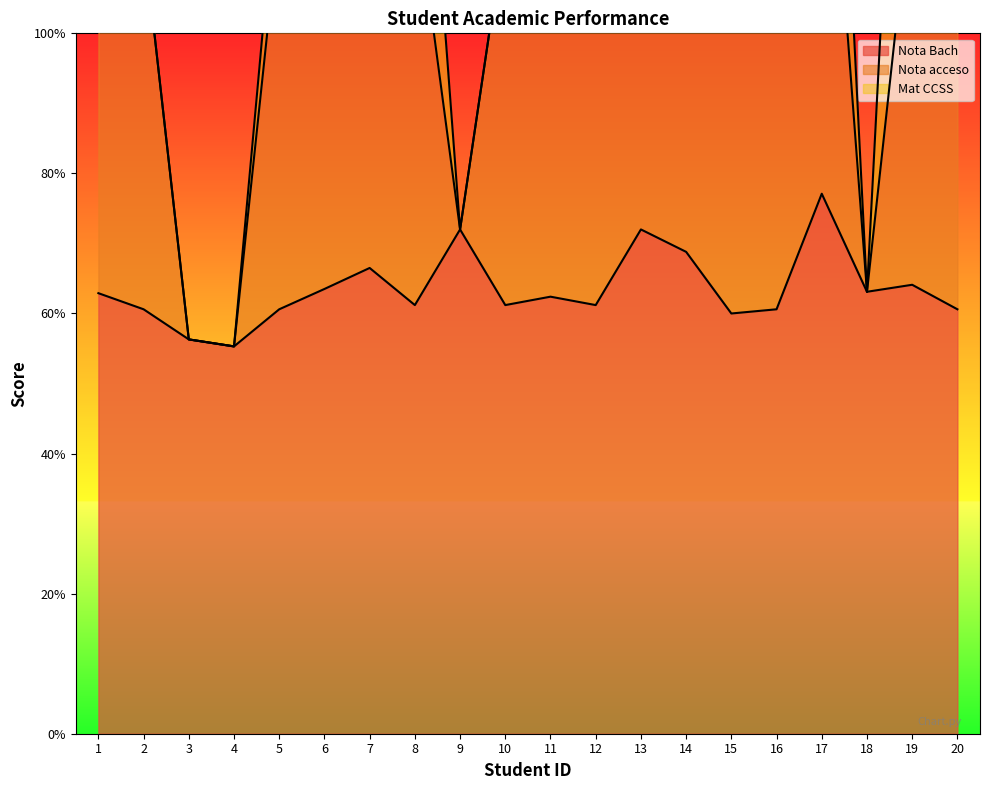

True or false: Nota Bach and Nota acceso intersect in this chart.

False